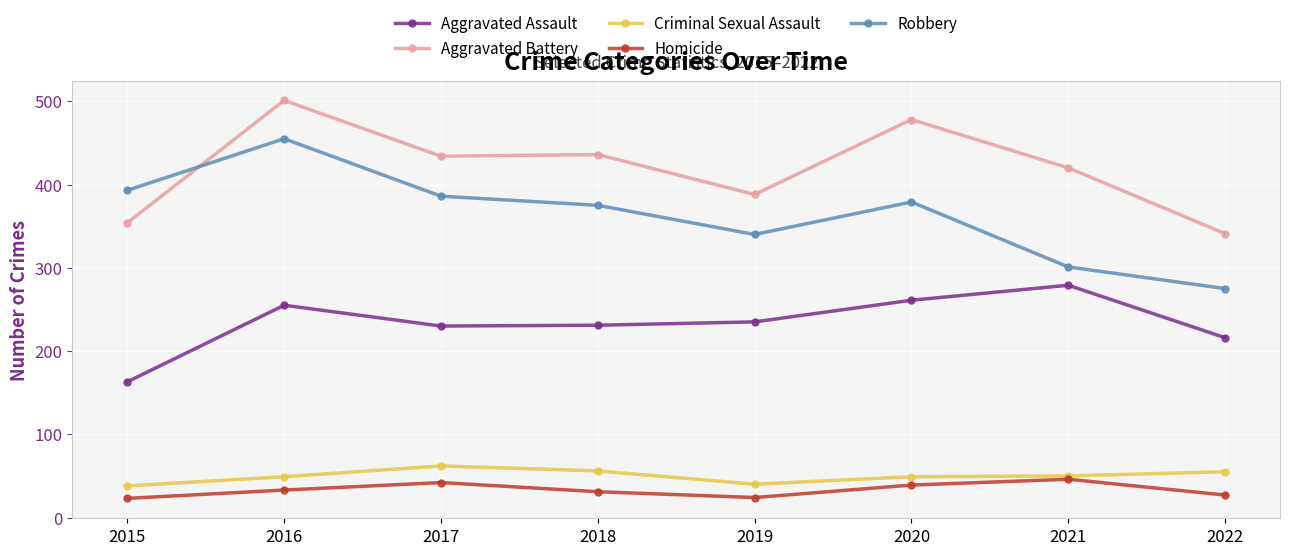

What is the difference between the second highest and second lowest values in the Aggravated Assault series?

45